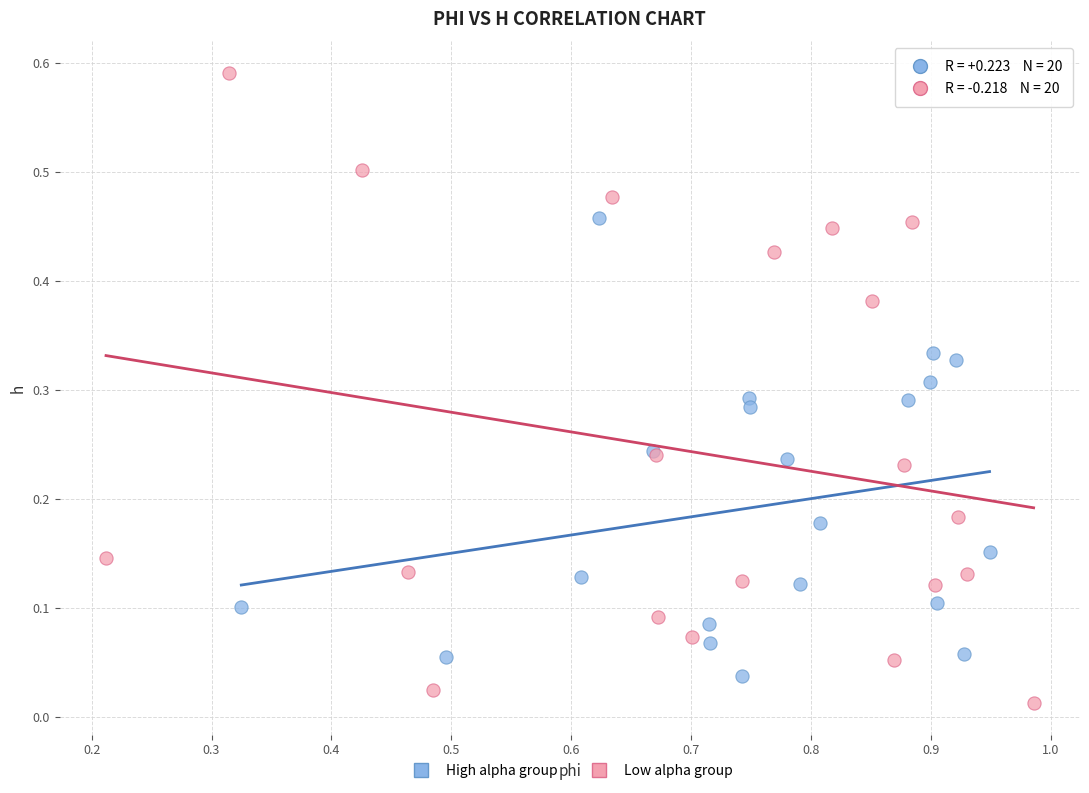

Which series has the widest spread of Y values?

Low alpha group